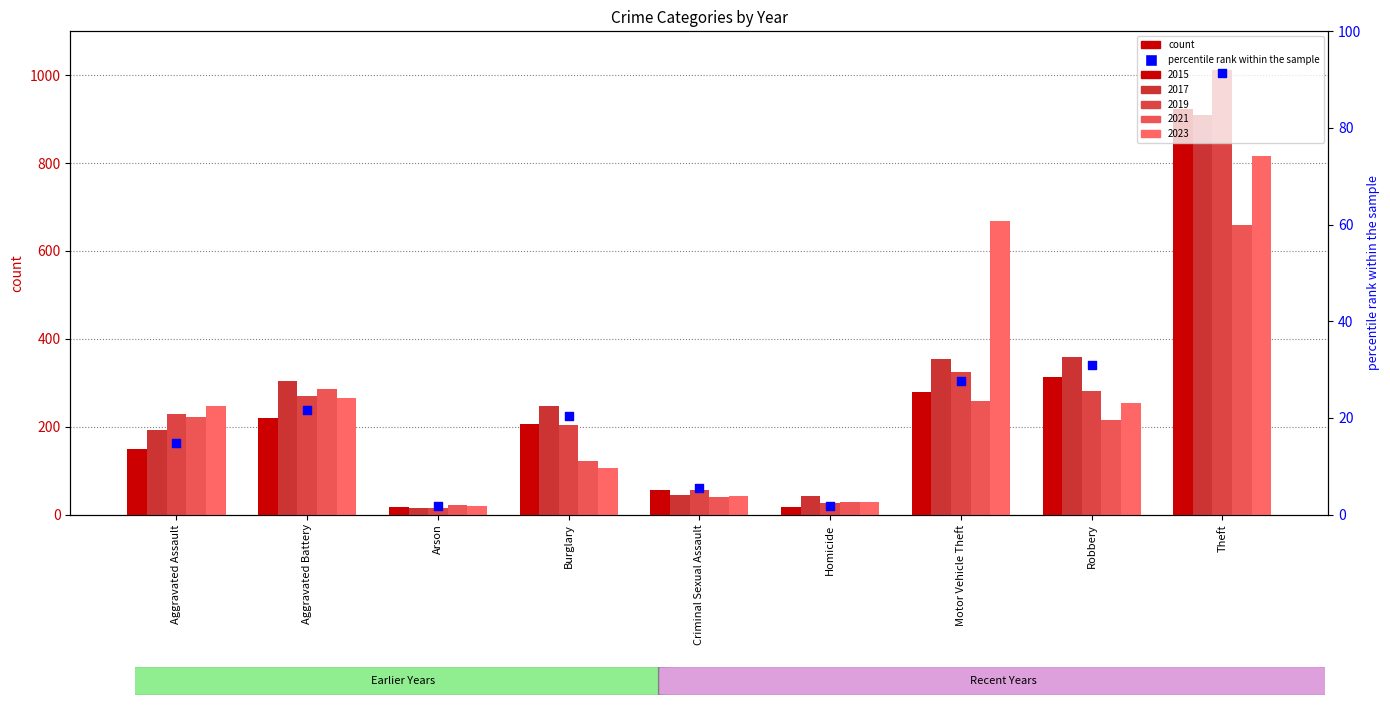

Between Homicide and Robbery, which is larger?

Robbery